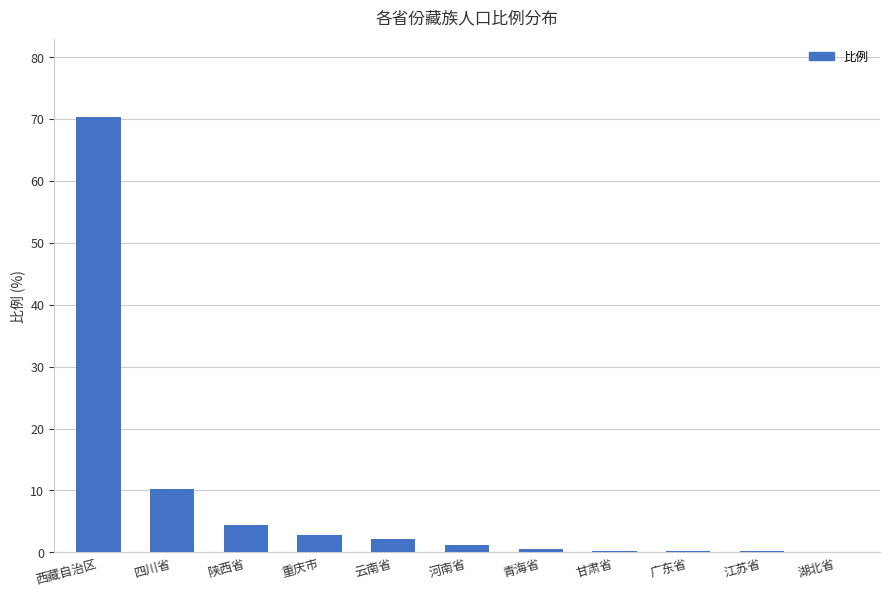

Which label corresponds to the largest value in the chart?

西藏自治区